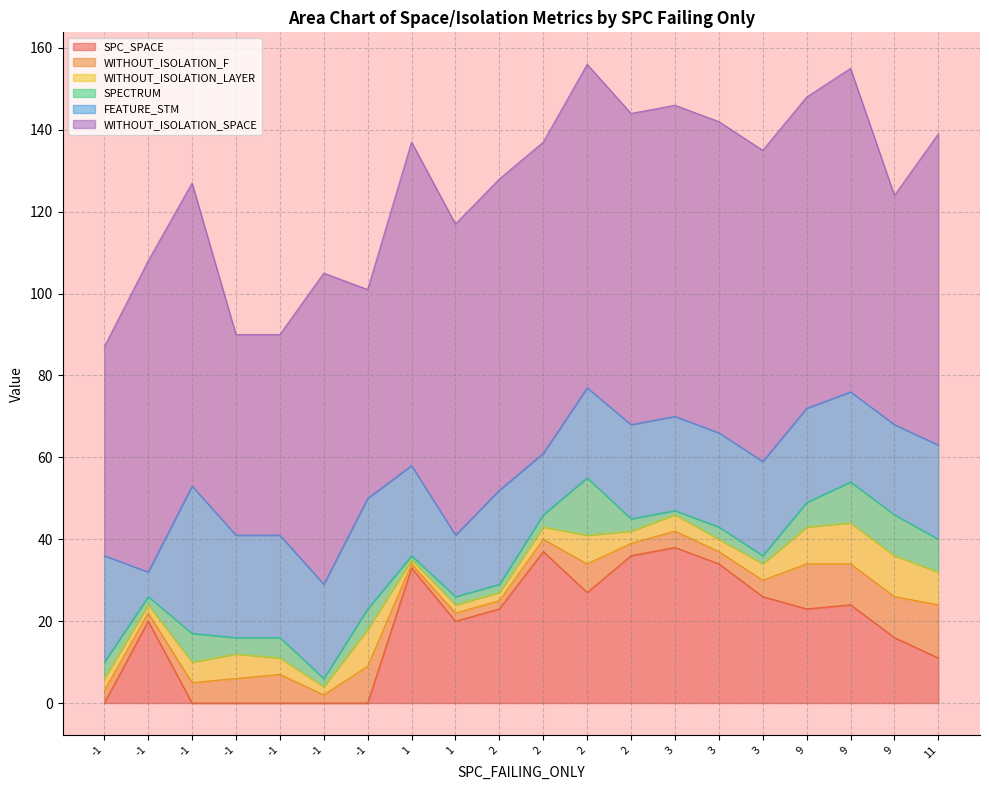

The value of WITHOUT_ISOLATION_SPACE at -1 is 11. True or false?

False